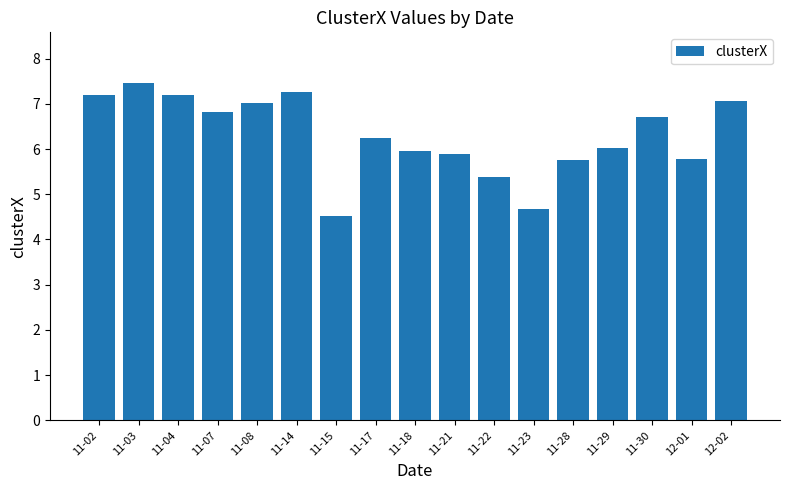

What is the ratio of the value at 11-28 to the value at 11-02?

0.8